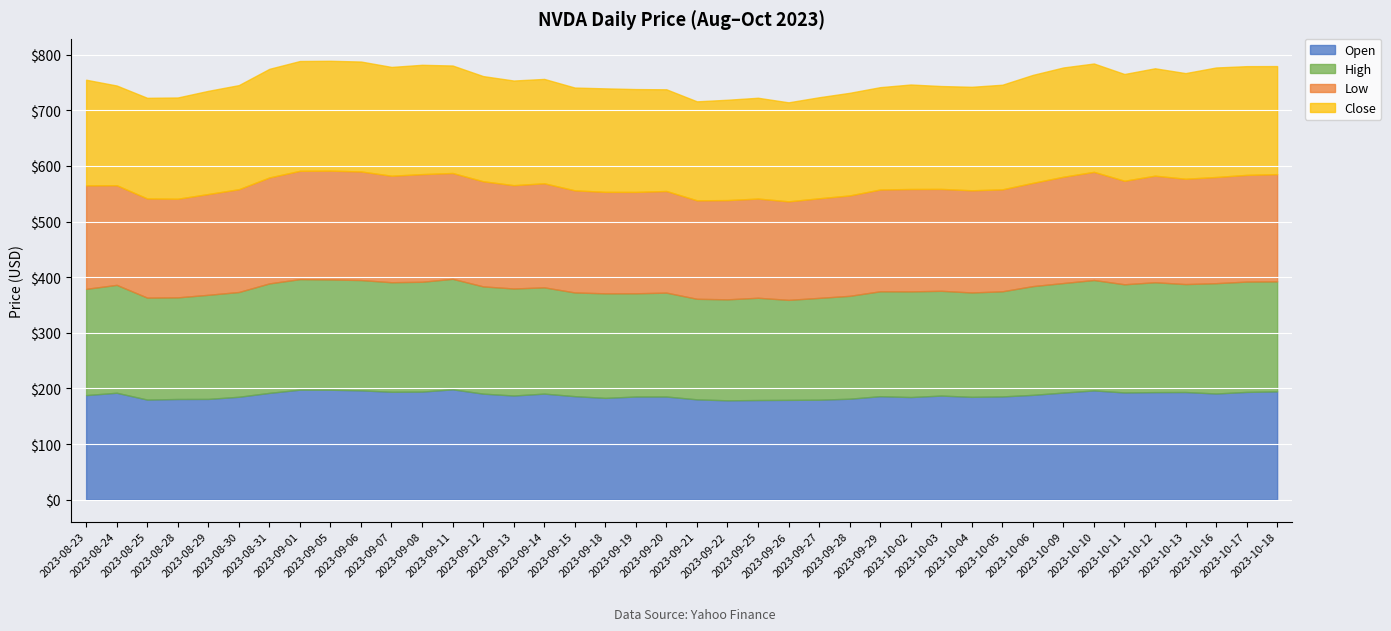

What is the sum of all Close values?

7540.6